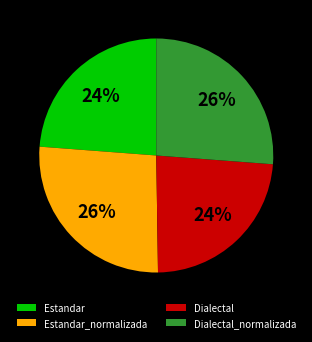

To the nearest percent, what percentage of the pie is Estandar?

24%